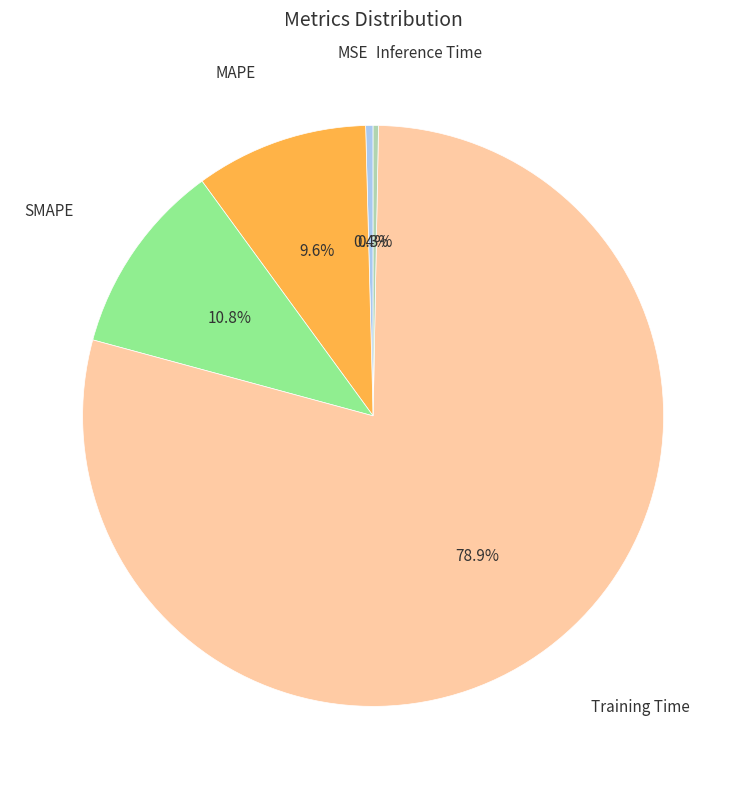

How many slices are in this pie chart?

5